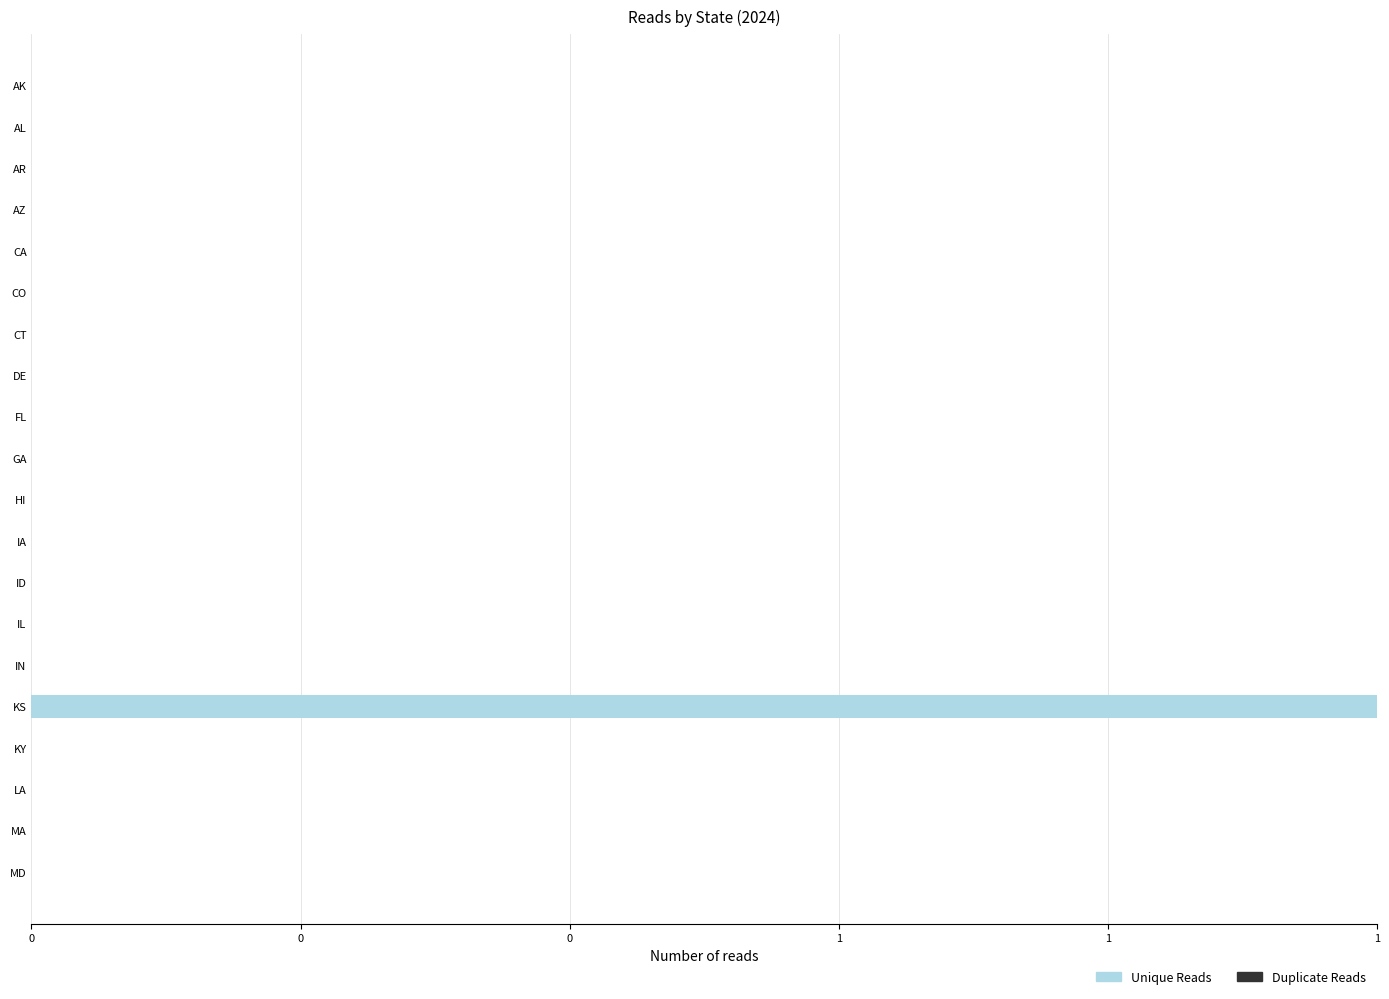

Are the bars horizontal?

Yes